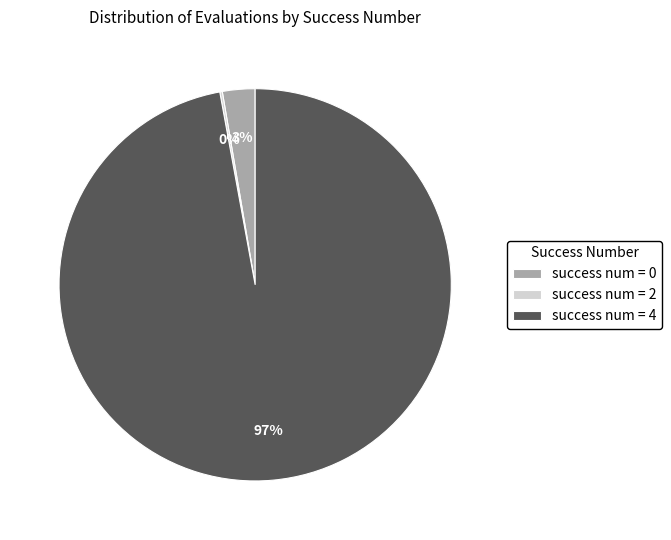

To the nearest percent, what is the difference between the largest and smallest slice percentages?

97%